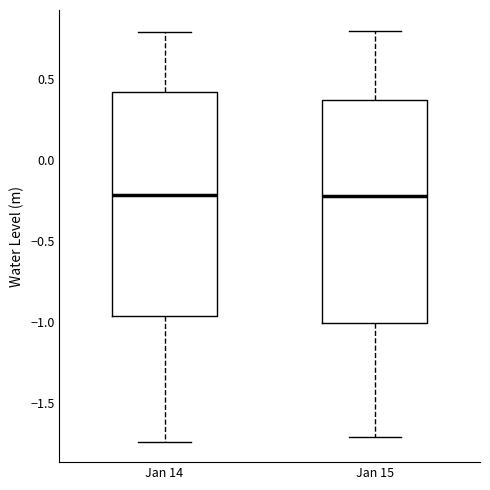

Reading left to right, transcribe this box plot: for each box, give where its median line is, the range the box spans, and where its two whiskers end, as read against the y-axis. The values are not printed on the chart, so give them approximately, as read against the axis.

Jan 14: median -0.20, box -0.95 to 0.40, whiskers -1.75 to 0.80
Jan 15: median -0.20, box -1.00 to 0.35, whiskers -1.70 to 0.80